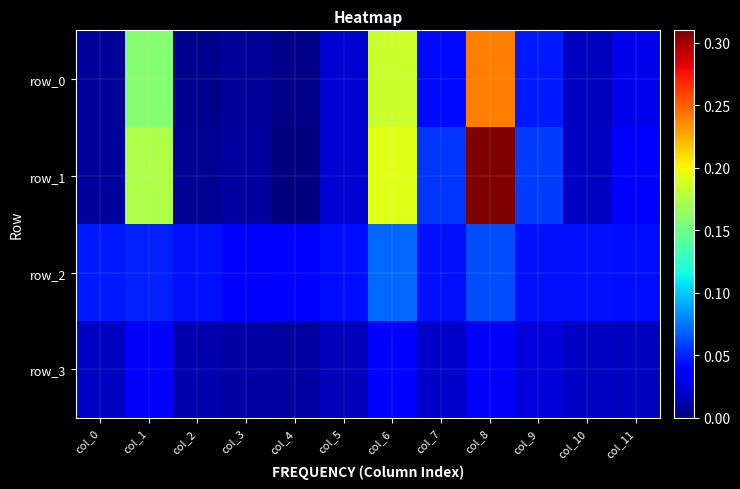

Rank the series at col_3 from lowest to highest value.

row_0, row_1, row_3, row_2